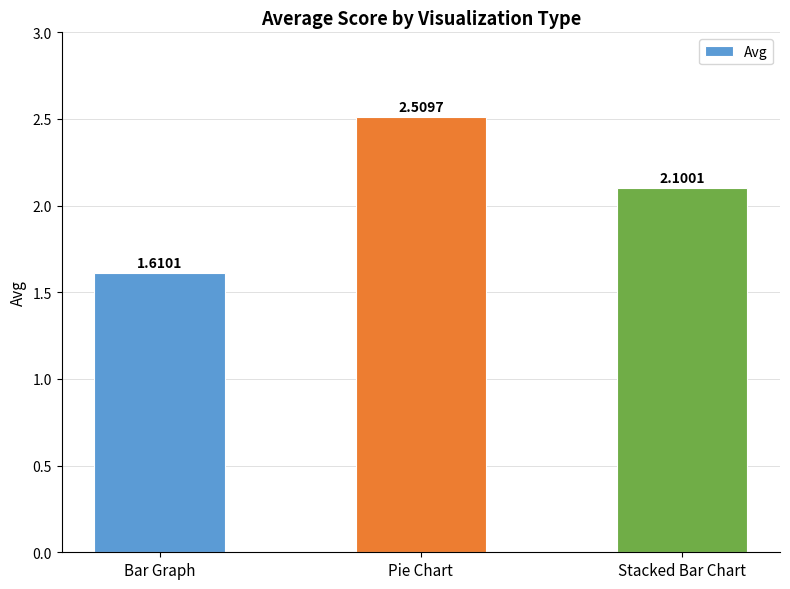

Which label corresponds to the largest value in the chart?

Pie Chart